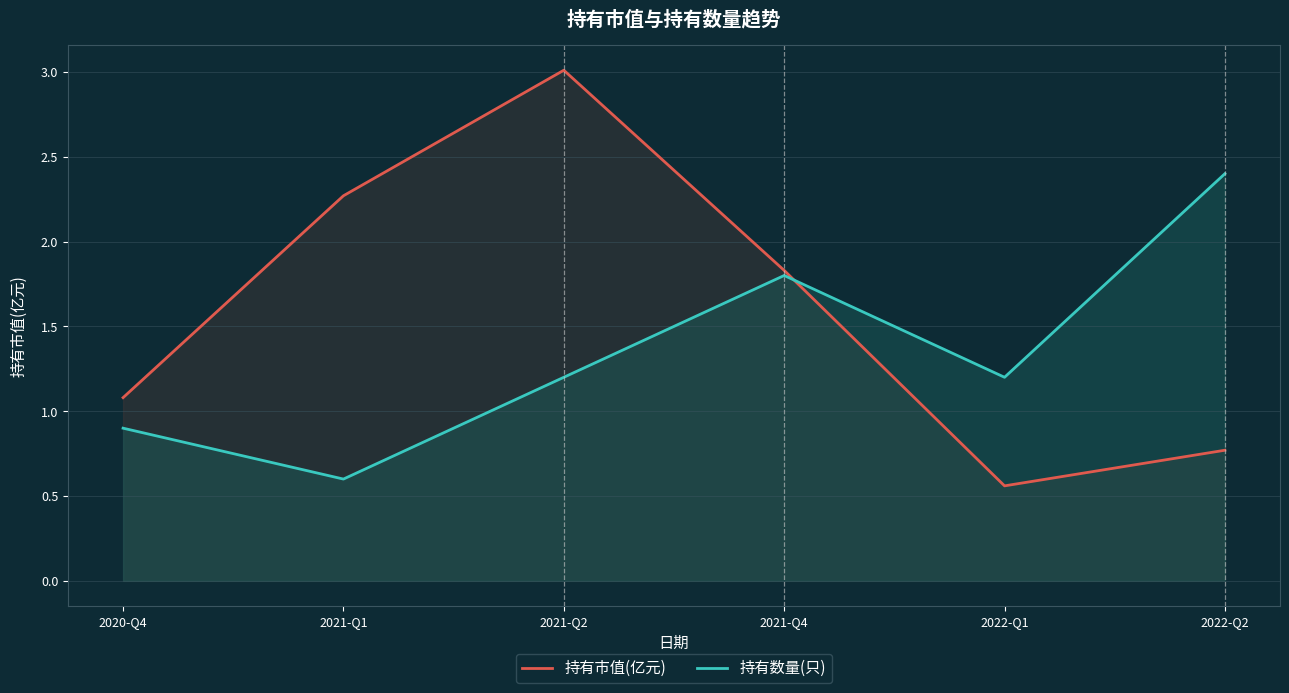

What is the label of the 5th point from the left?

2022-Q1